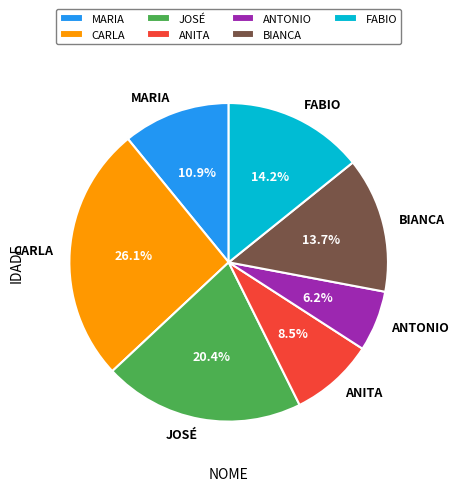

Which category has the biggest portion of the pie?

CARLA